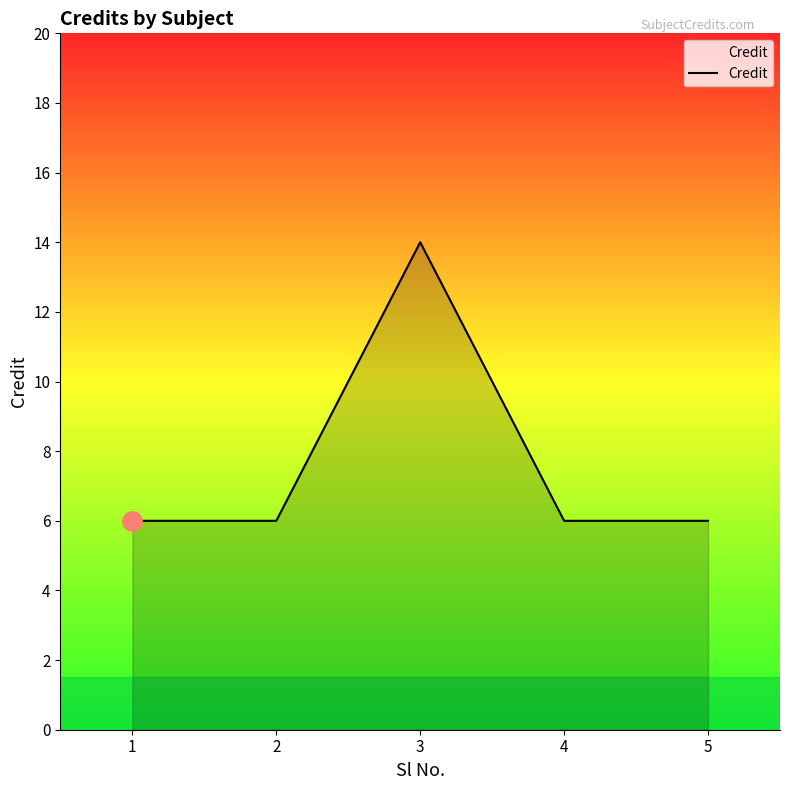

What is the average value?

8